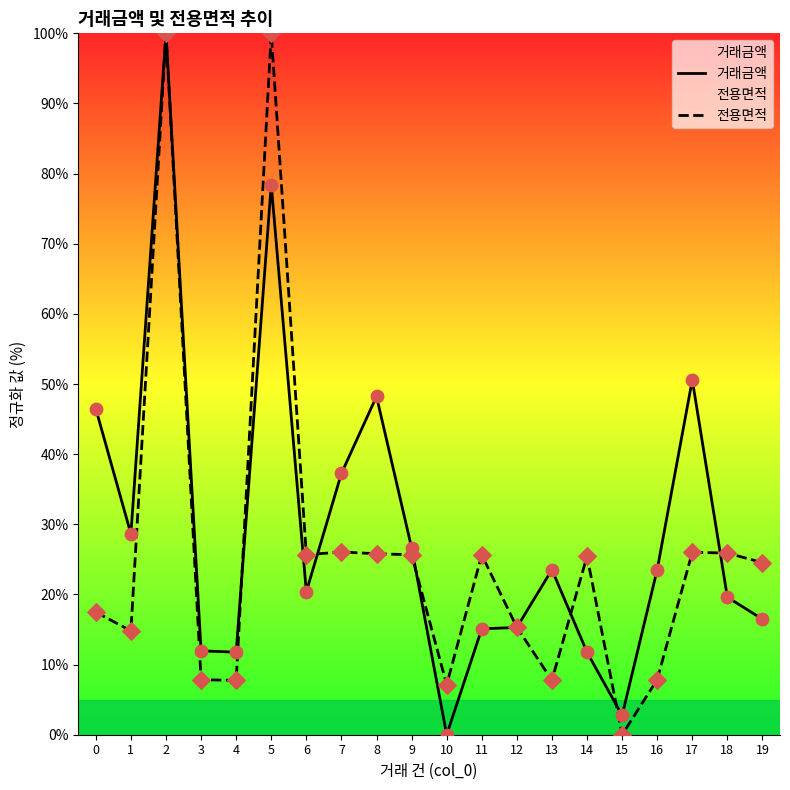

Which series has the largest total across all categories?

거래금액